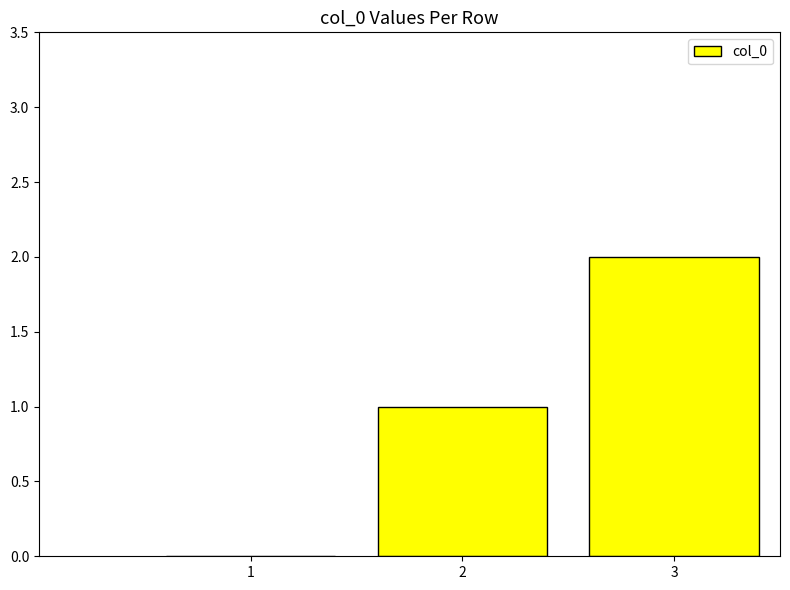

The value at 3 is 2. True or false?

True